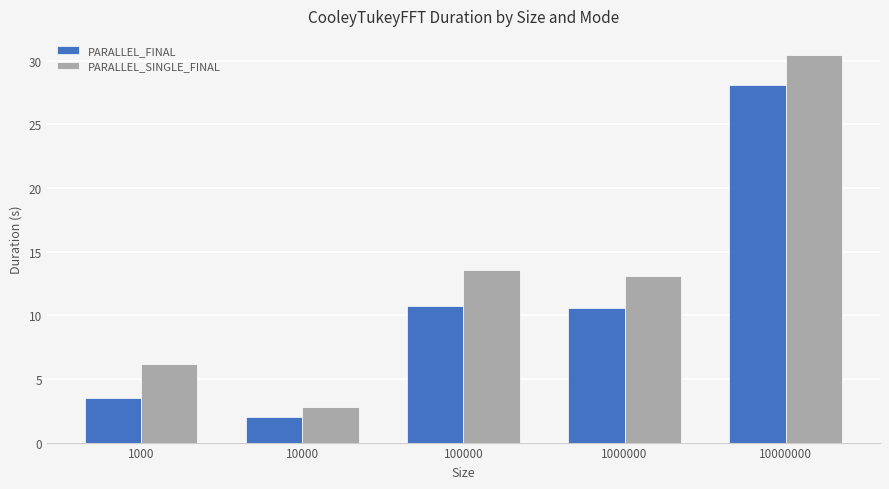

Rank the series by their maximum value, from lowest to highest.

PARALLEL_FINAL, PARALLEL_SINGLE_FINAL